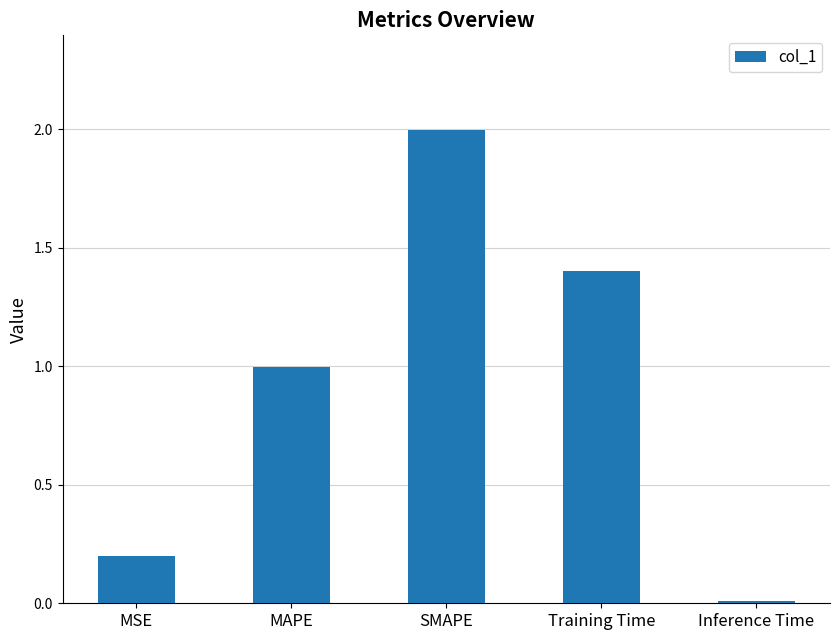

What is the label of the 5th bar from the left?

Inference Time